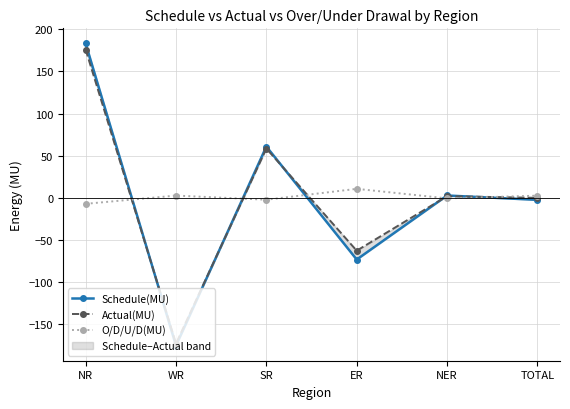

Rank the categories by O/D/U/D(MU) value from lowest to highest.

NR, SR, NER, TOTAL, WR, ER